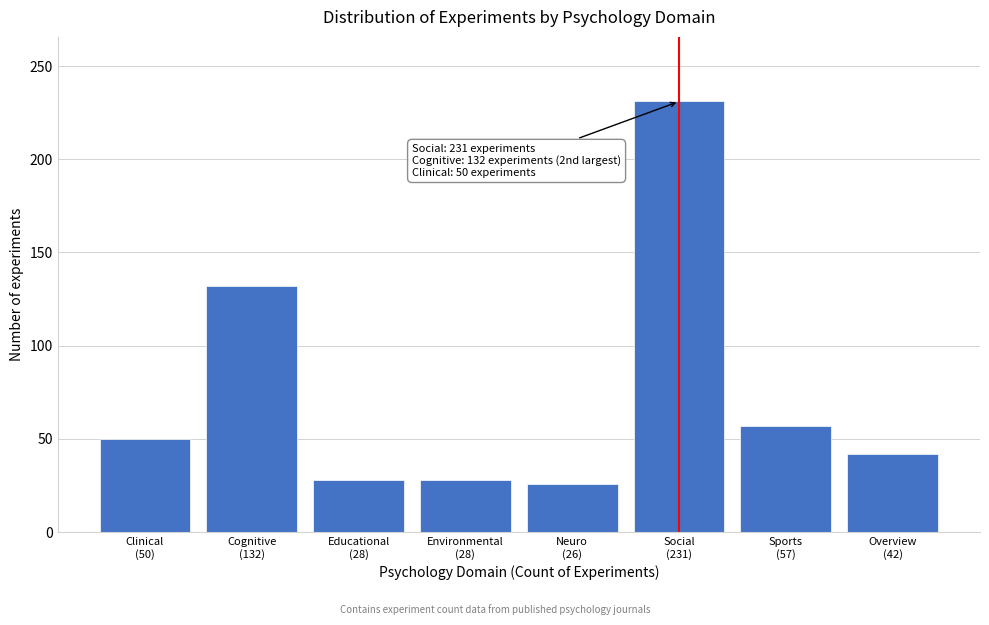

Reading left to right, extract all data points from this chart.

50	132	28	28	26	231	57	42